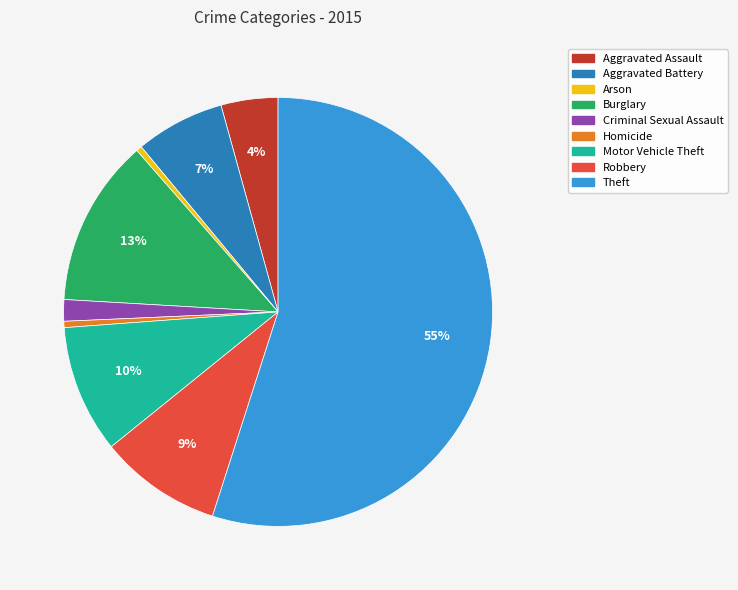

How many segments does this pie chart have?

9